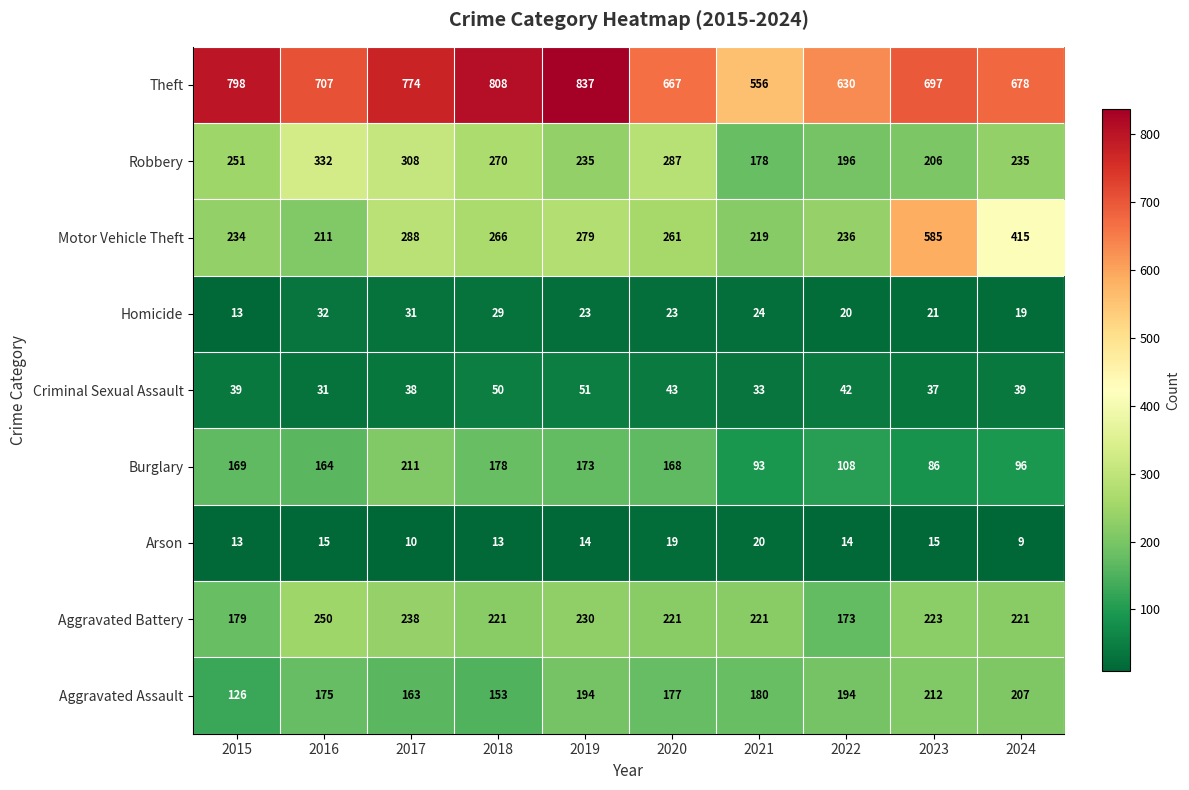

At how many categories does at least one series exceed 360?

10